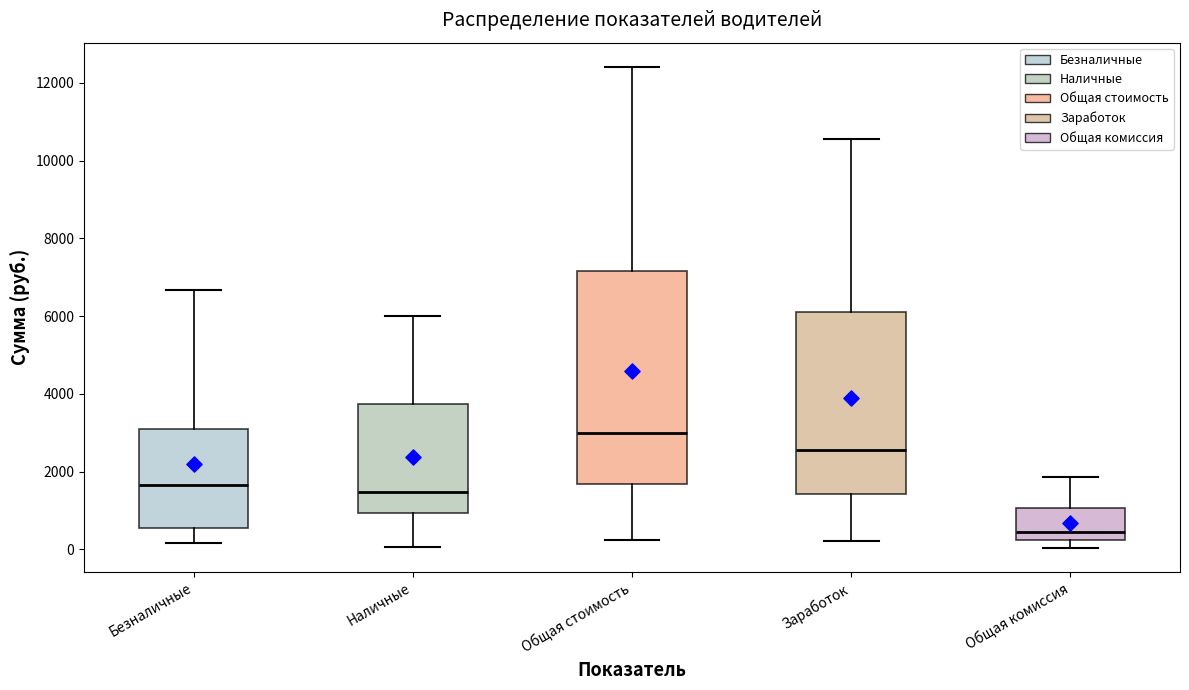

Which box is the tallest, from its lower edge to its upper edge?

Общая стоимость